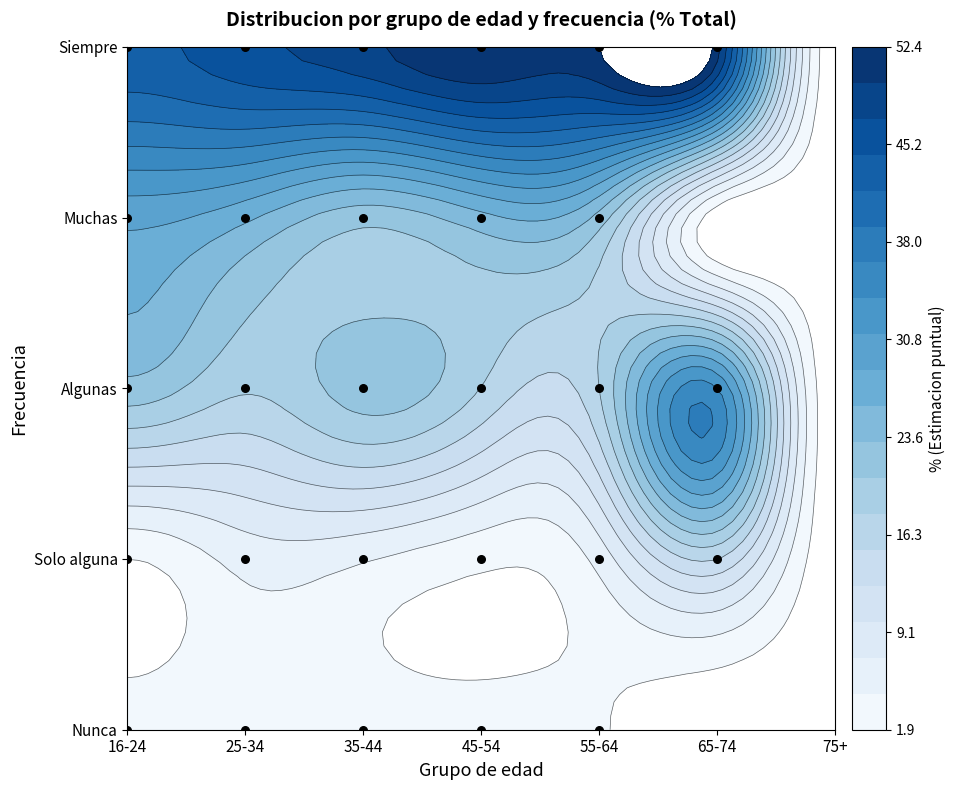

Which category has the lowest value in the Nunca series?

65-74